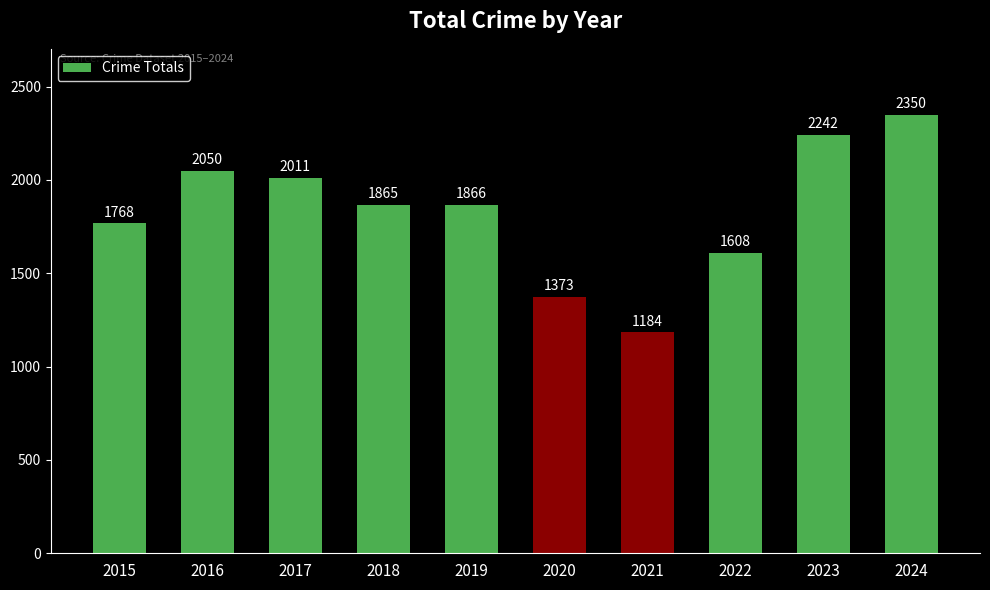

Reading left to right, what are all the values shown in this chart?

1768	2050	2011	1865	1866	1373	1184	1608	2242	2350